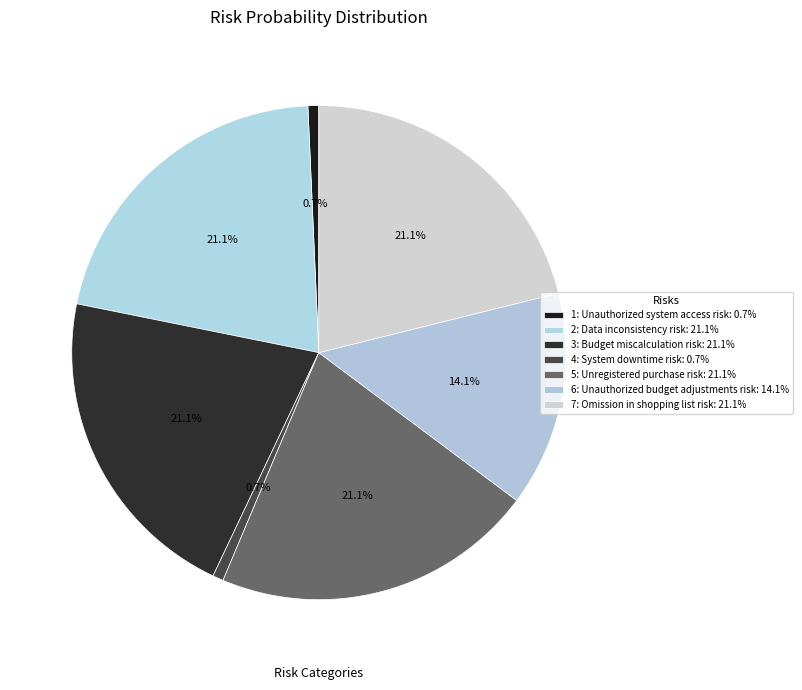

How many slices are in this pie chart?

7